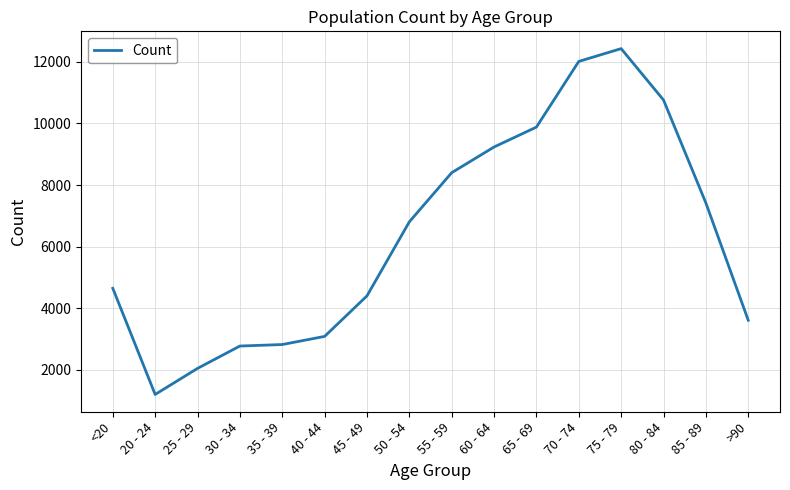

How many values are below 6803?

8